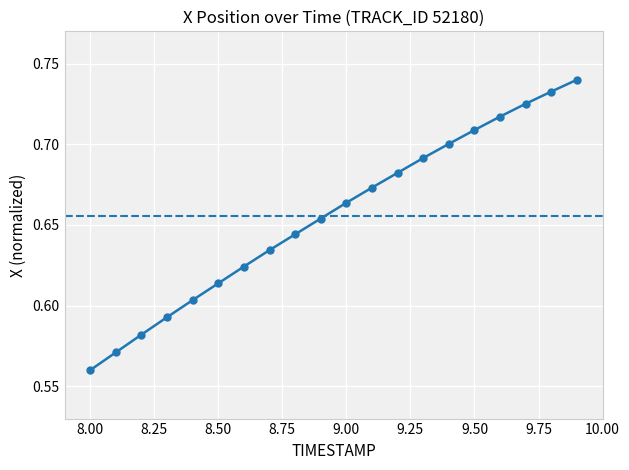

Count the number of categories in the chart.

20